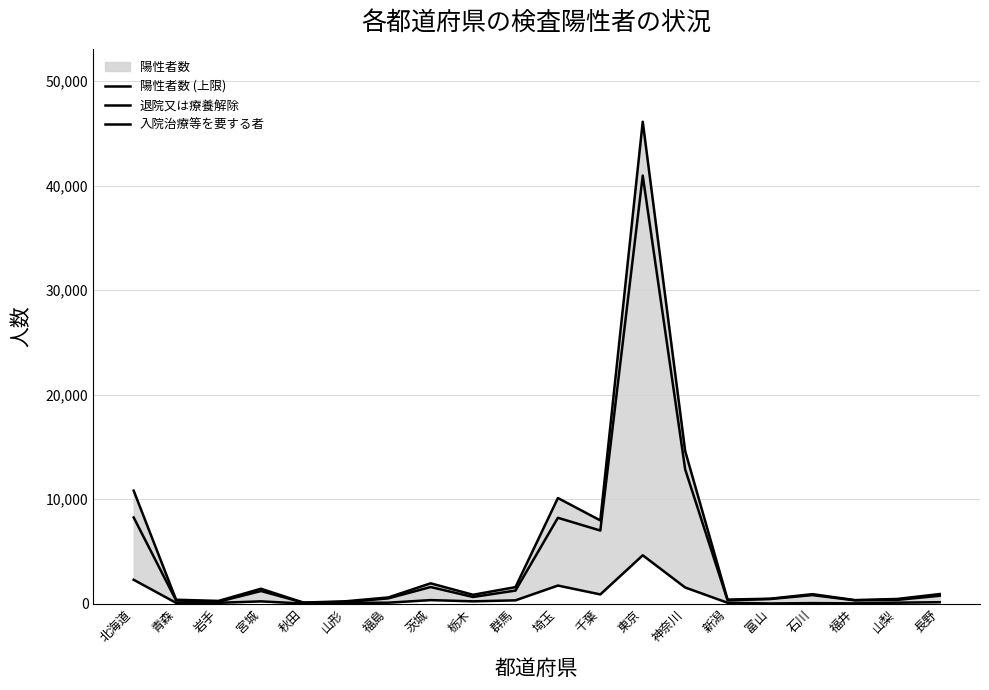

Rank the categories by 入院治療等を要する者 value from highest to lowest.

東京, 北海道, 埼玉, 神奈川, 千葉, 茨城, 群馬, 栃木, 宮城, 長野, 山梨, 福島, 新潟, 山形, 岩手, 青森, 石川, 福井, 富山, 秋田